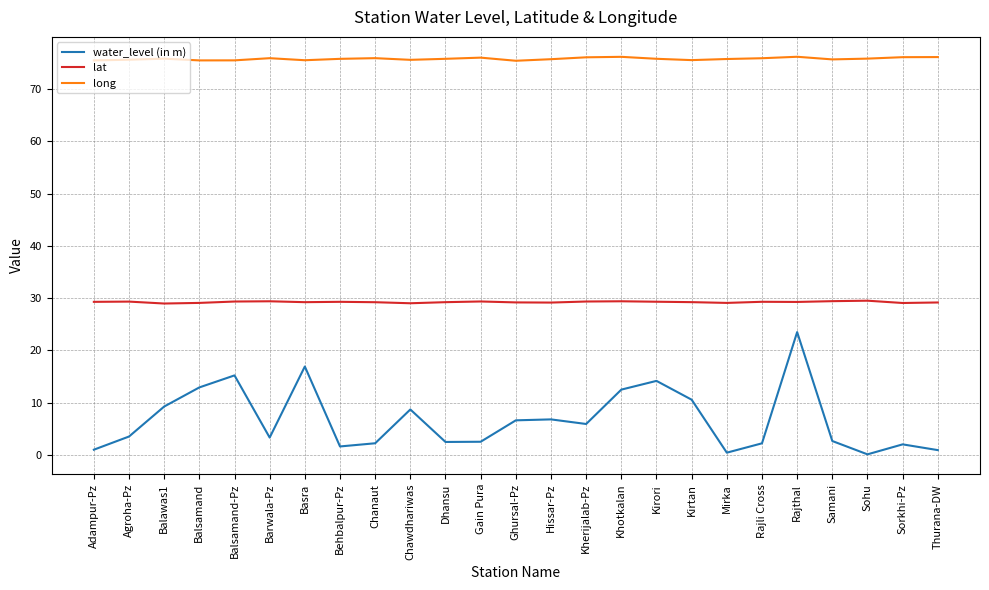

In water_level (in m), how many points are lower than both neighbors (excluding endpoints)?

6